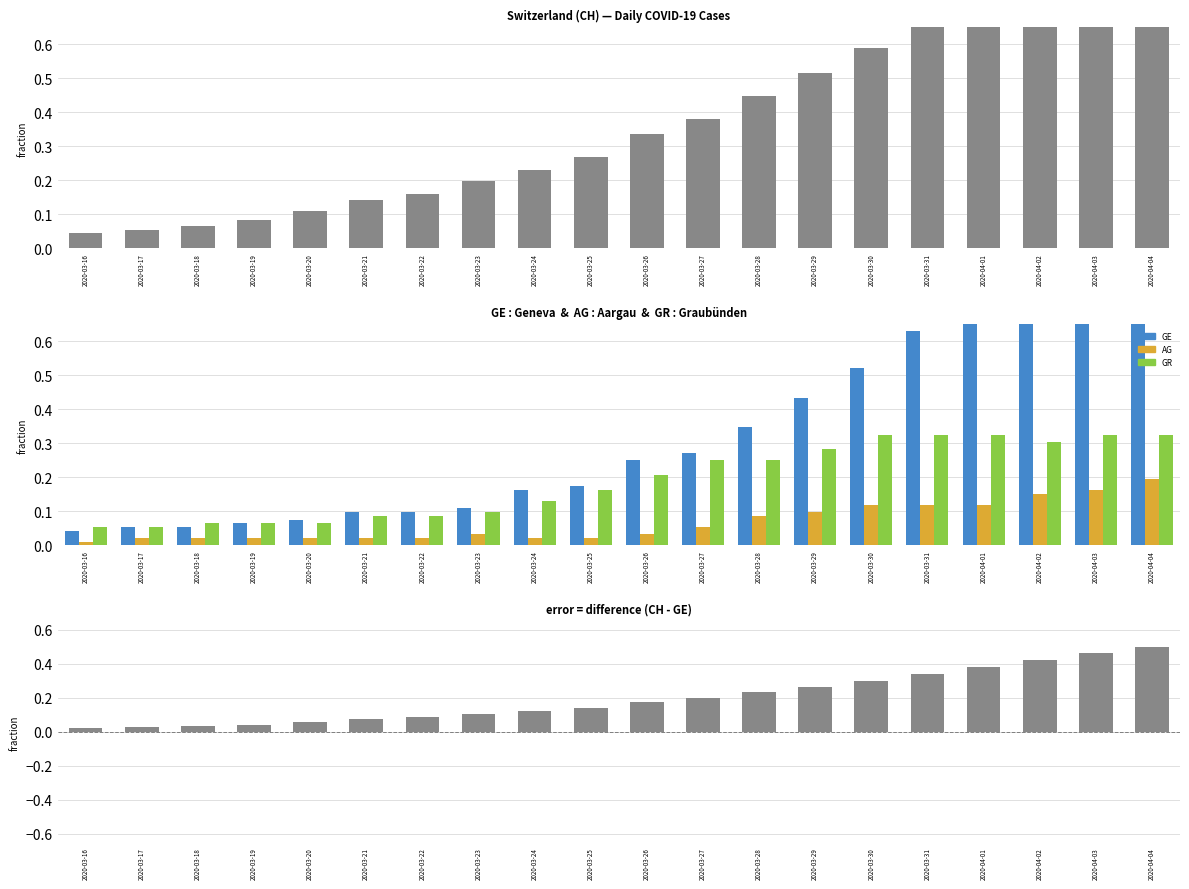

Between 2020-03-25 and 2020-03-29, which is larger?

2020-03-29